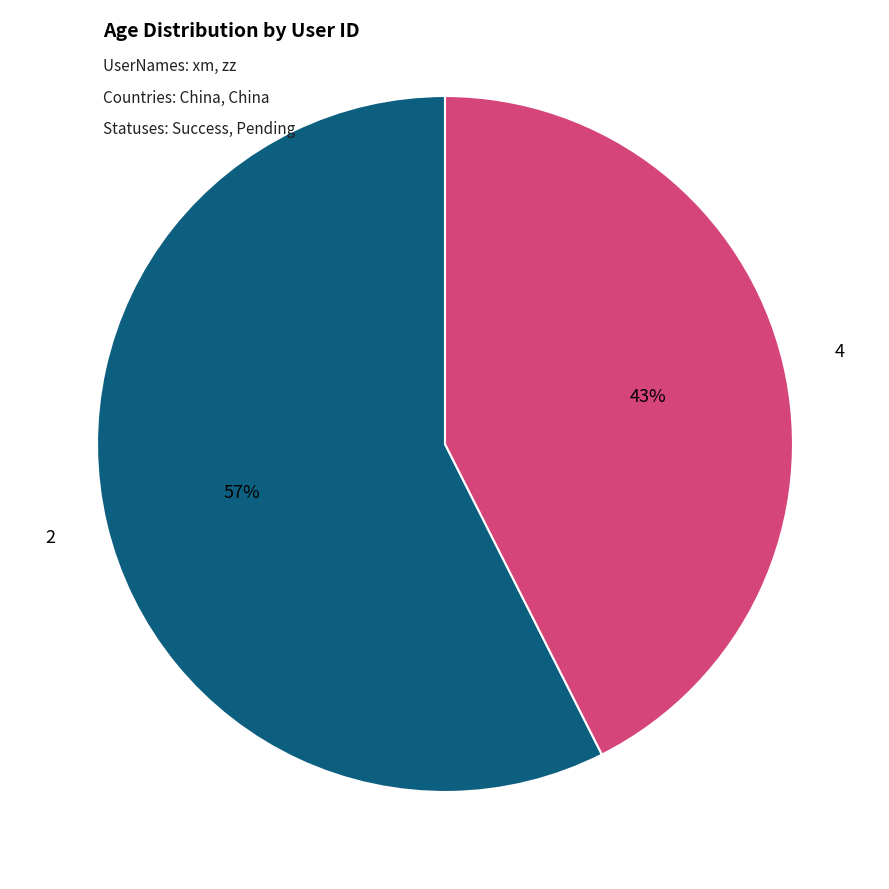

Which category has the smallest portion of the pie?

4